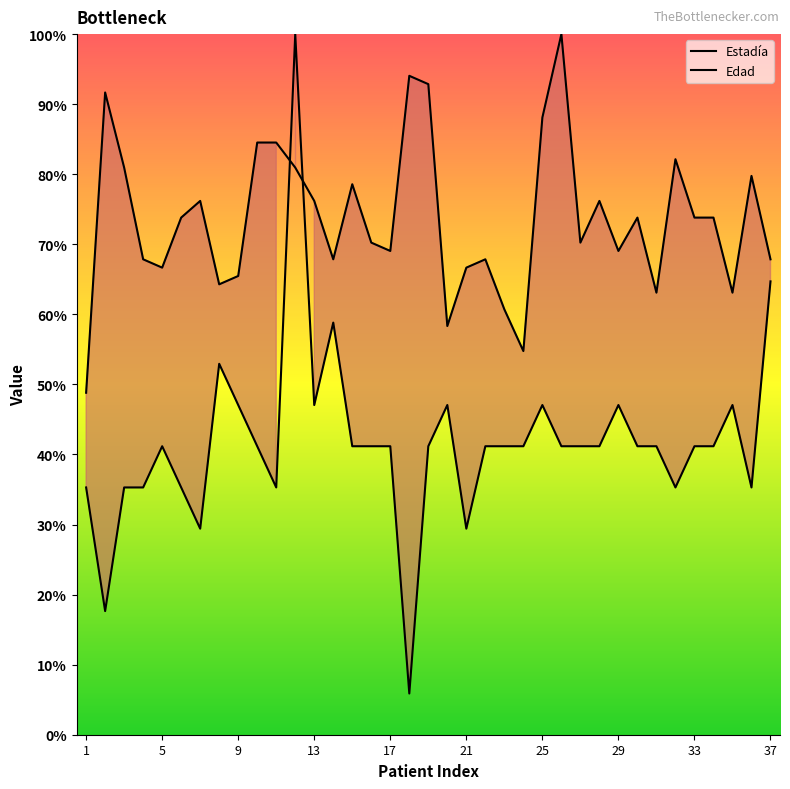

True or false: Edad and Estadía cross at least once.

True